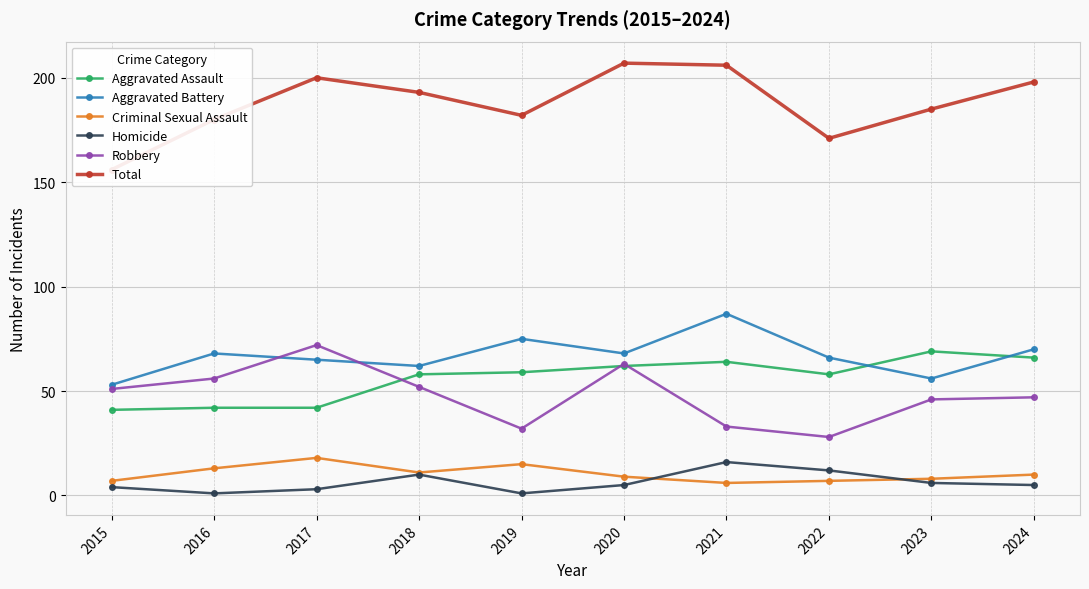

Where is Aggravated Assault nearest to the value 55?

2018